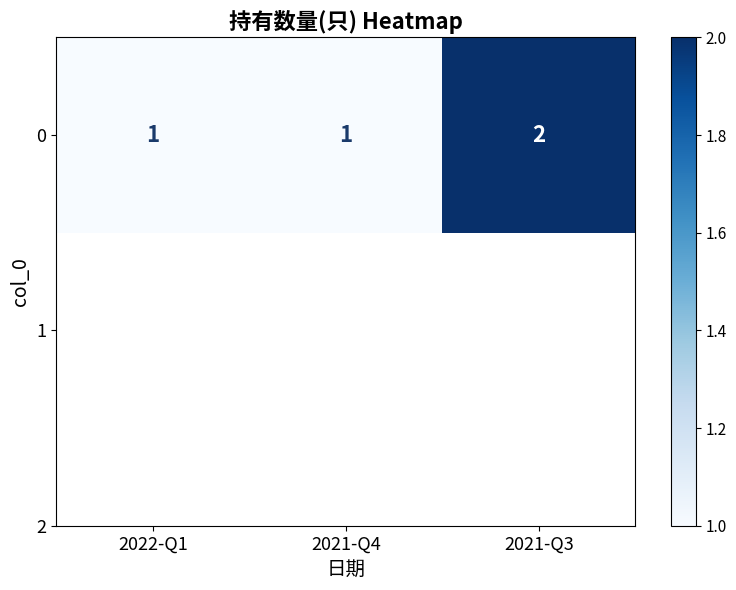

The value at 2021-Q4 is 0. True or false?

False